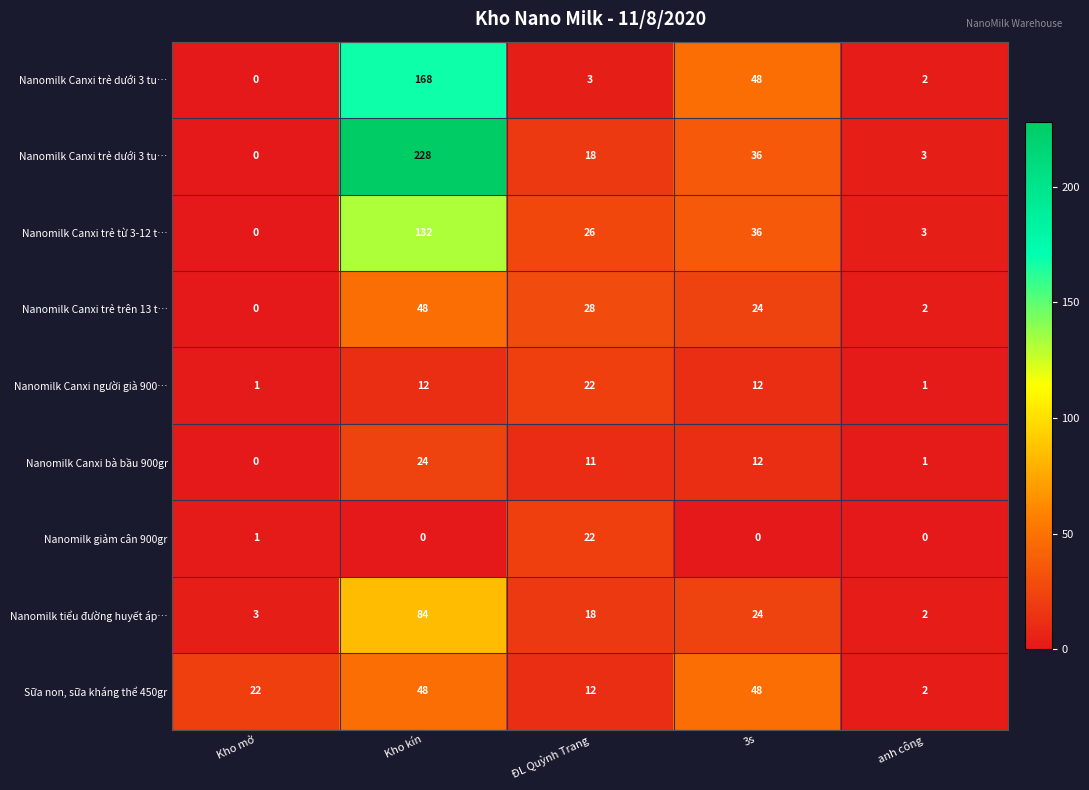

At which category is the sum across all series the highest?

Kho kín